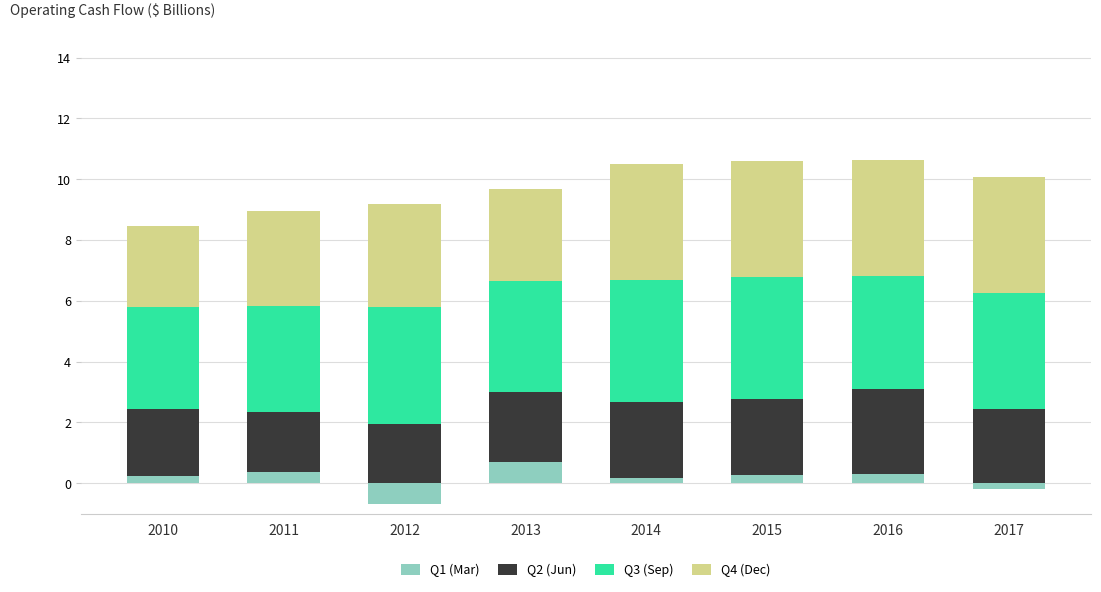

At which label does Q3 (Sep) reach its peak?

2015